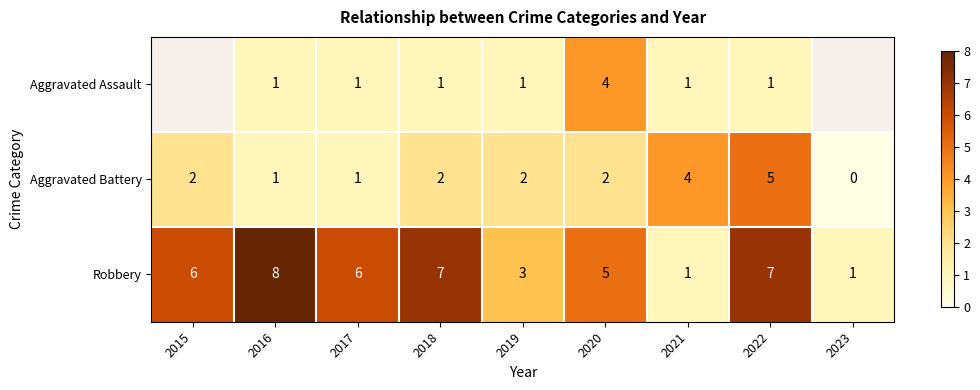

The Robbery series shows 7 at 2018. True or false?

True